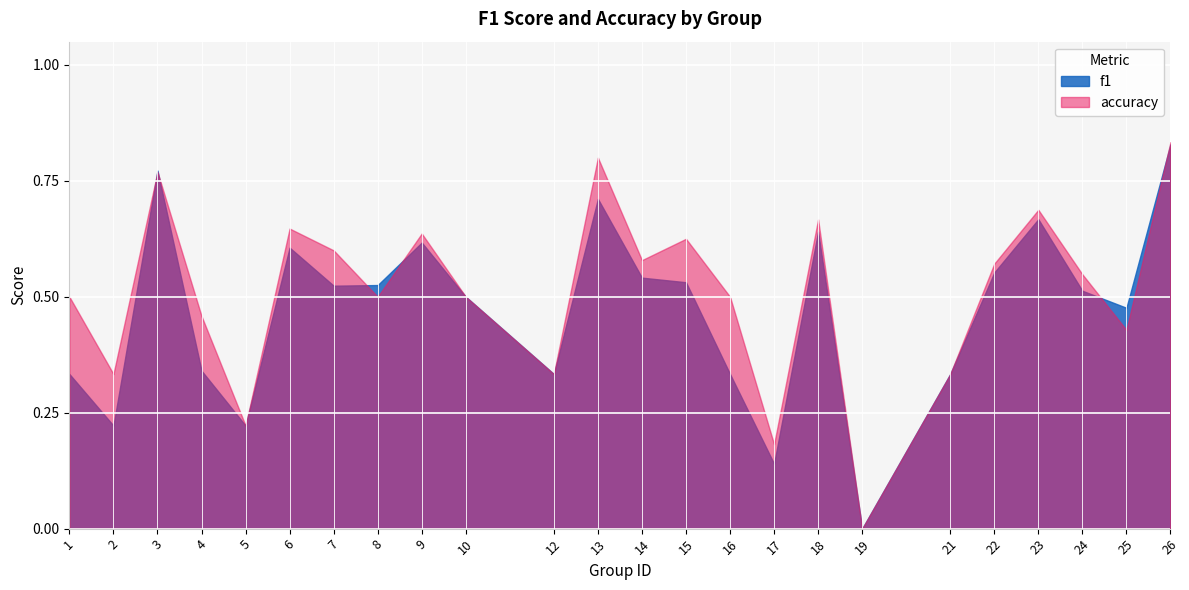

In f1, how many points are higher than both neighbors (excluding endpoints)?

6